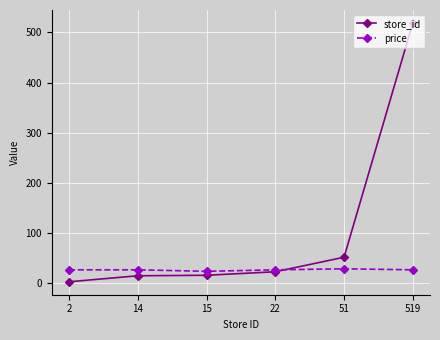

What is the maximum value shown in the chart?

519.0